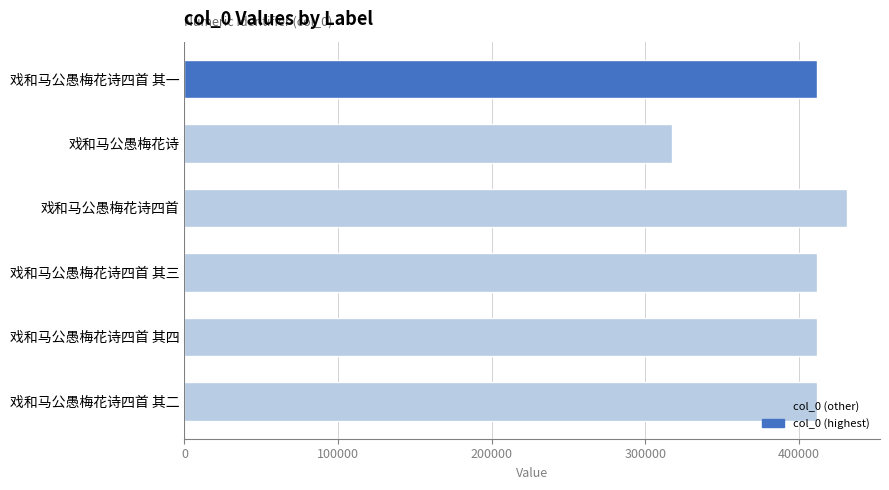

What is the maximum value shown in the chart?

431294